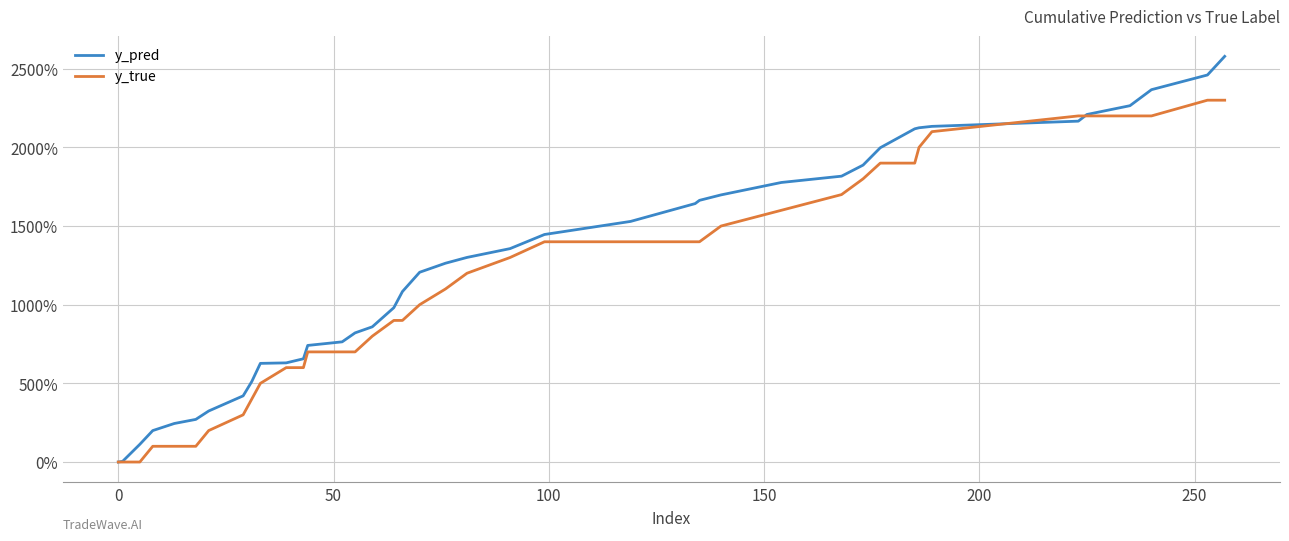

Which series has the largest total across all categories?

y_pred